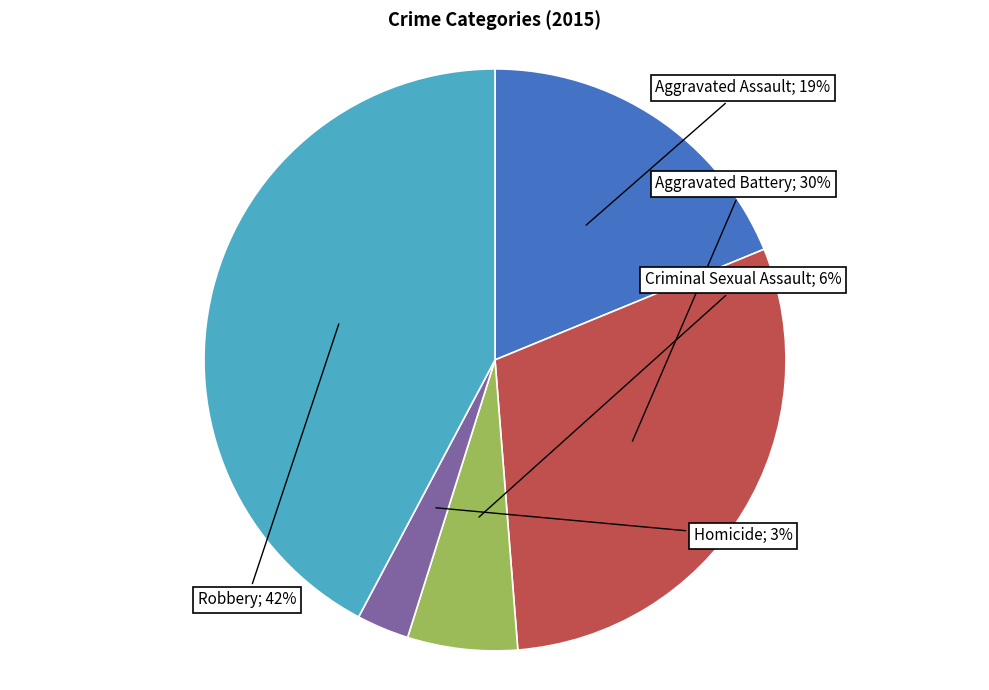

Is there a majority slice in this chart?

No